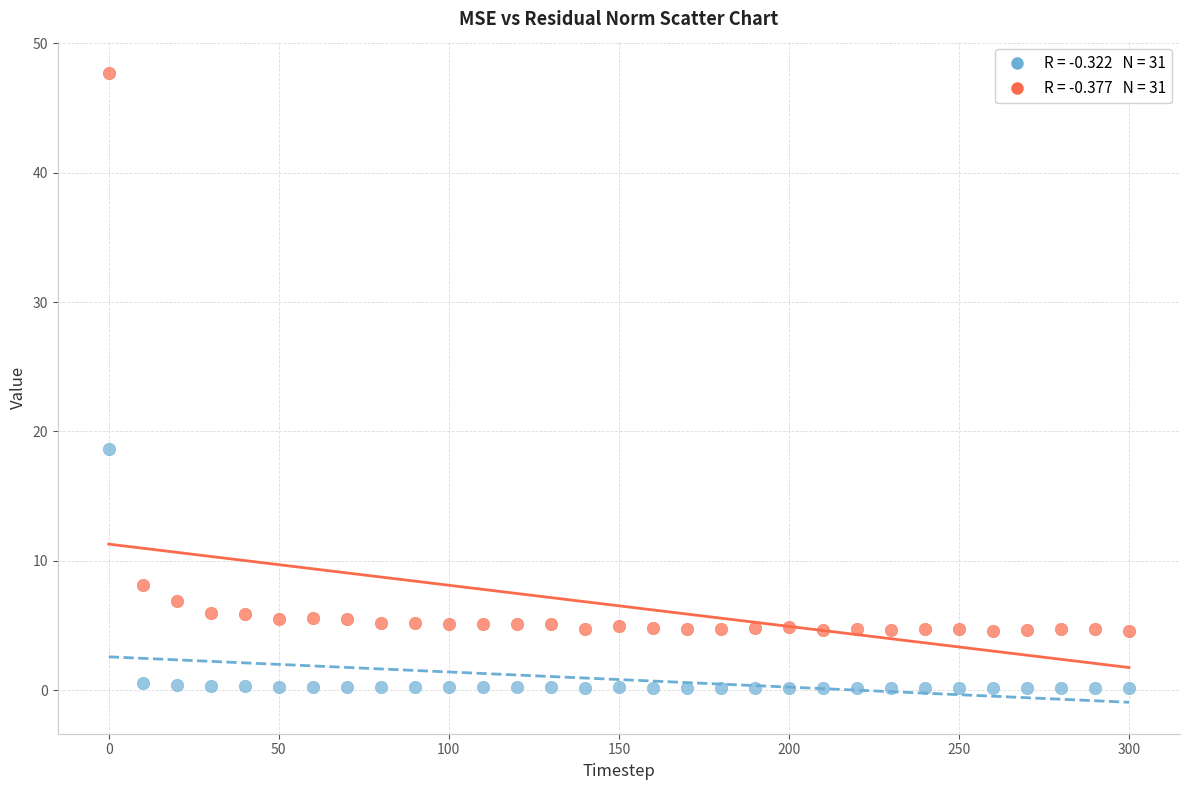

Across all series, what Y value is closest to 23?

18.7